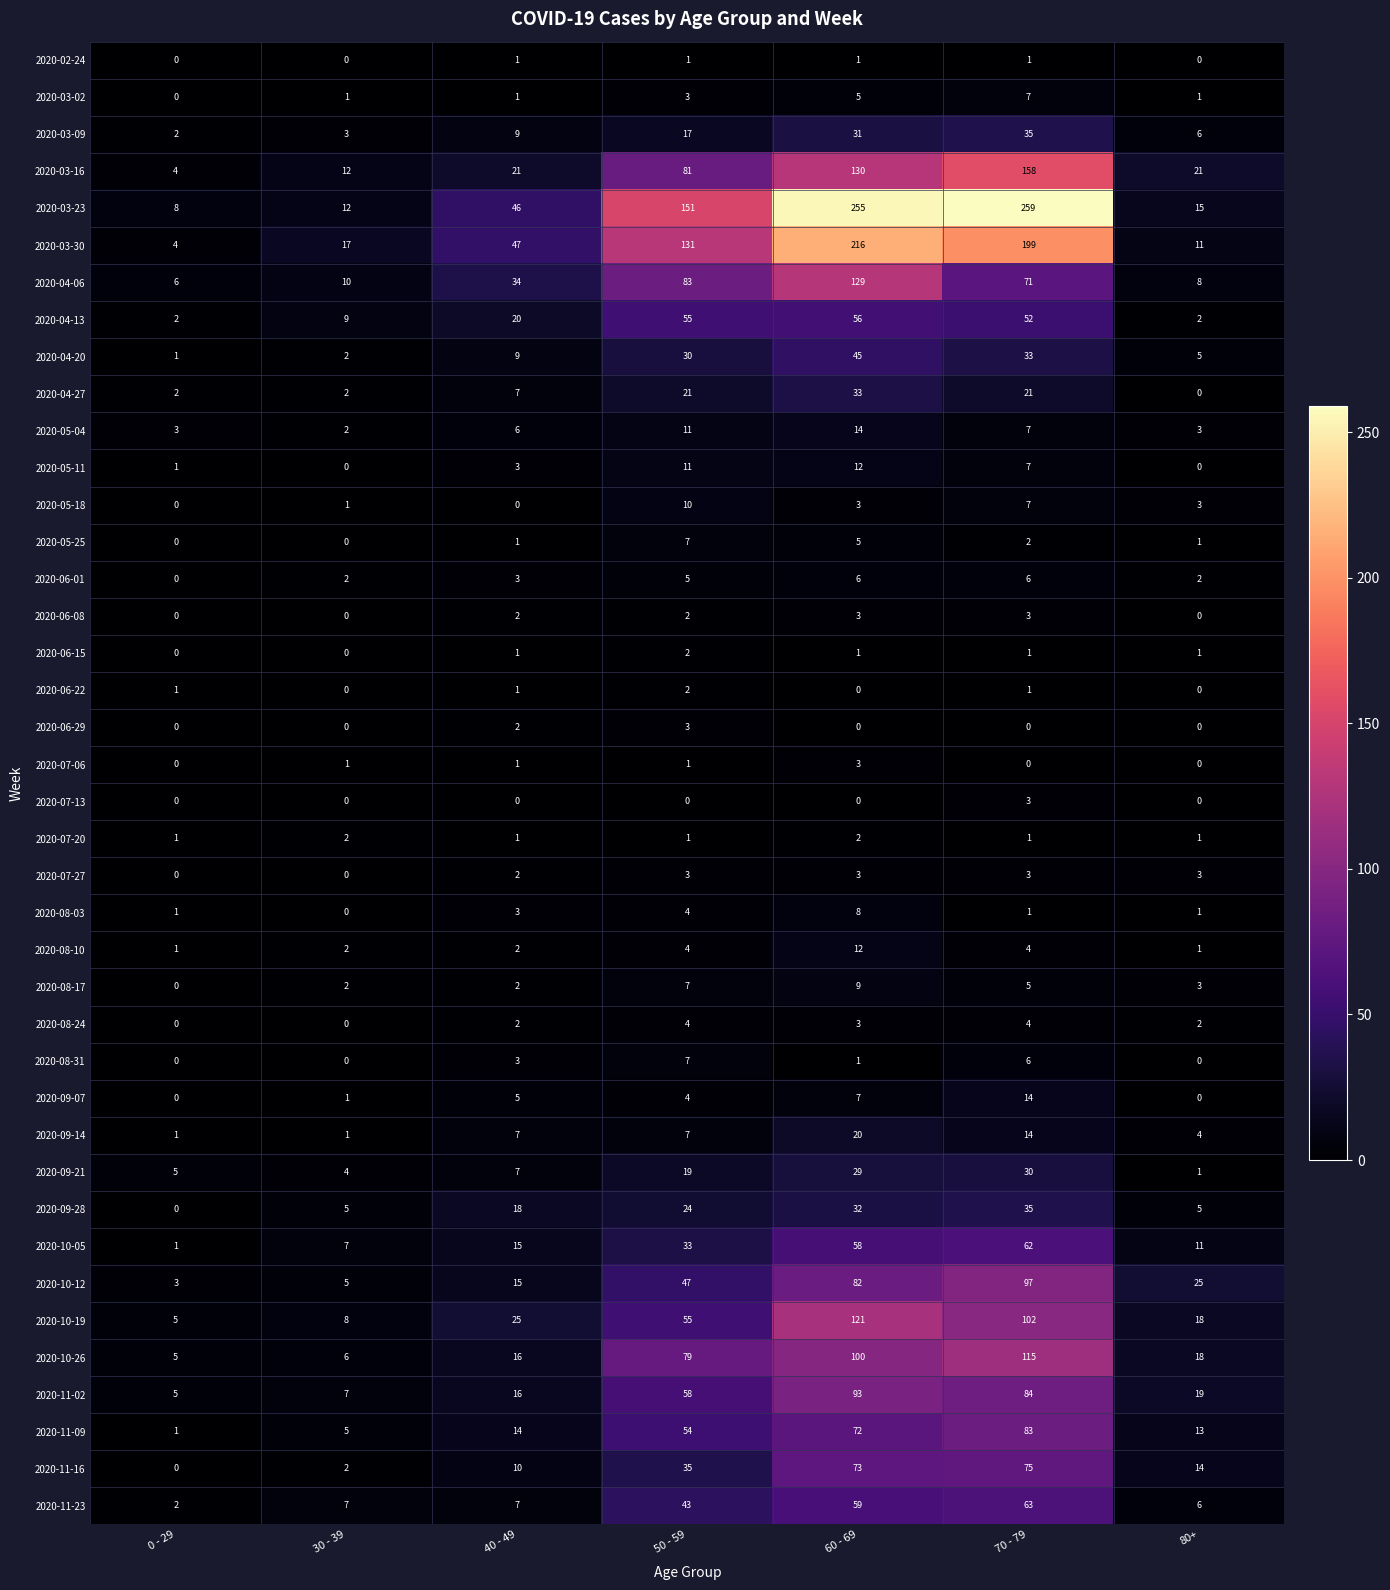

Count the number of data series in this chart.

40